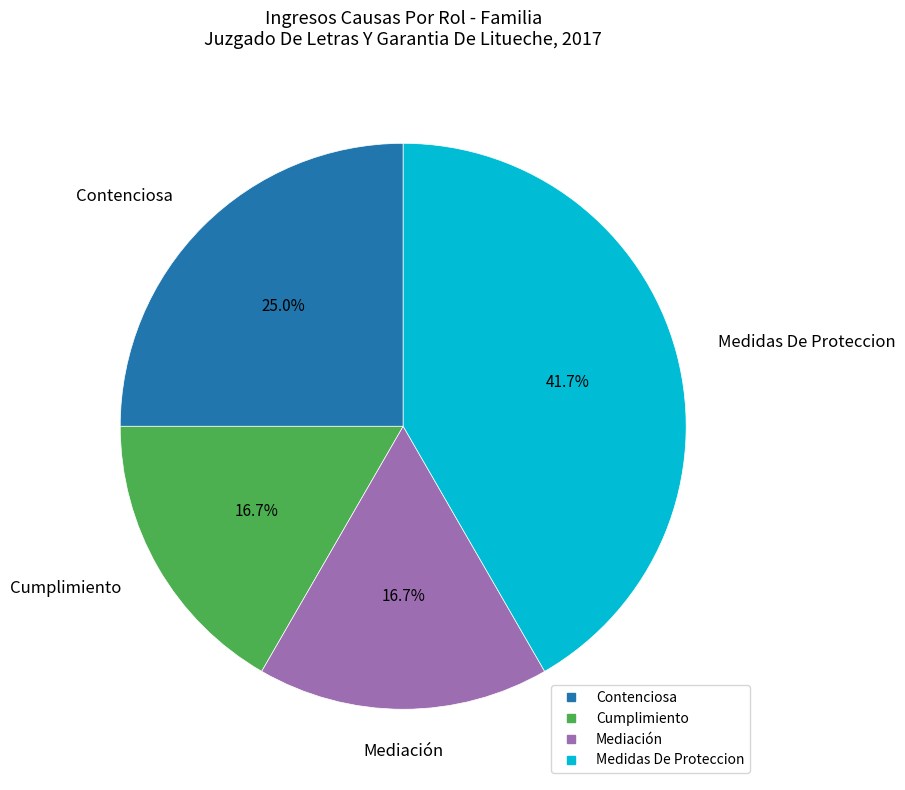

What portion of the pie excludes Medidas De Proteccion?

58.3%